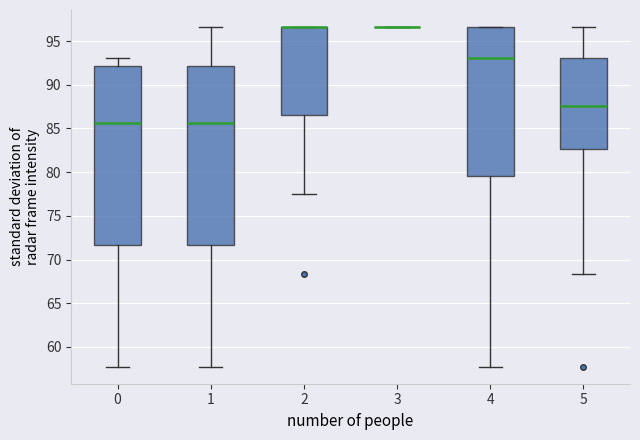

Reading left to right, transcribe this box plot: for each box, give where its median line is, the range the box spans, and where its two whiskers end, as read against the y-axis. The values are not printed on the chart, so give them approximately, as read against the axis.

0: median 85.5, box 71.5 to 92.0, whiskers 57.5 to 93.0
1: median 85.5, box 71.5 to 92.0, whiskers 57.5 to 96.5
2: median 96.5 (drawn on the box's upper edge), box 86.5 to 96.5, whiskers 77.5 to 96.5
3: box collapsed to a line at 96.5, whiskers 96.5 to 96.5
4: median 93.0, box 79.5 to 96.5, whiskers 57.5 to 96.5
5: median 87.5, box 82.5 to 93.0, whiskers 68.5 to 96.5